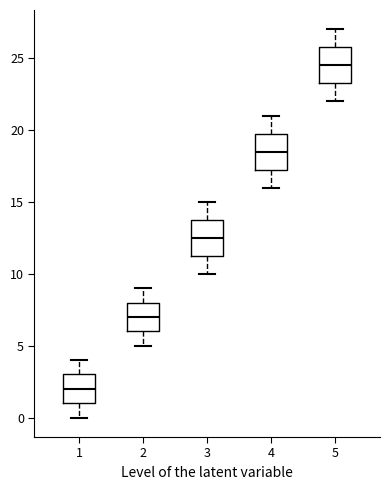

Reading left to right, transcribe this box plot: for each box, give where its median line is, the range the box spans, and where its two whiskers end, as read against the y-axis. The values are not printed on the chart, so give them approximately, as read against the axis.

1: median 2.0, box 1.0 to 3.0, whiskers 0.0 to 4.0
2: median 7.0, box 6.0 to 8.0, whiskers 5.0 to 9.0
3: median 12.5, box 11.5 to 14.0, whiskers 10.0 to 15.0
4: median 18.5, box 17.5 to 20.0, whiskers 16.0 to 21.0
5: median 24.5, box 23.5 to 26.0, whiskers 22.0 to 27.0